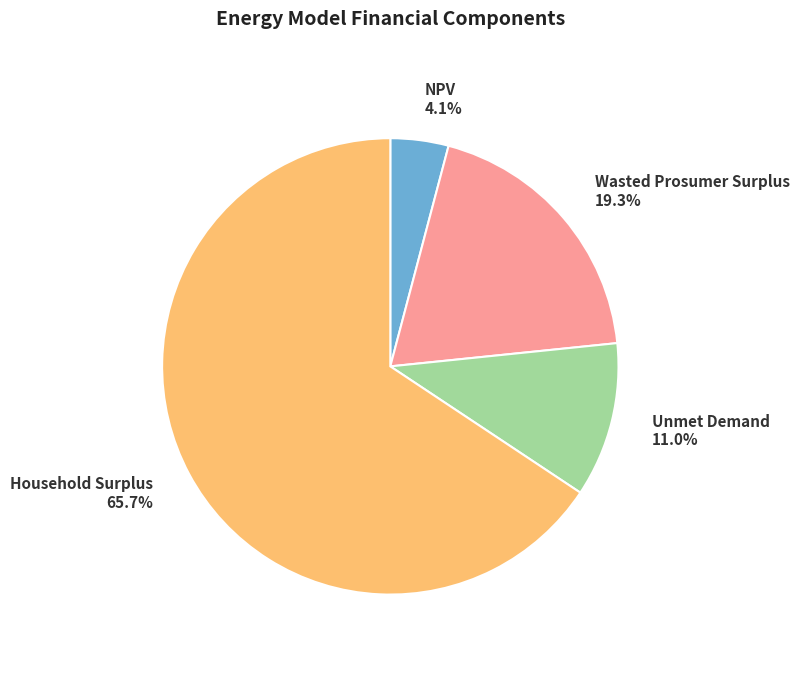

To the nearest percent, what is the difference between the Household Surplus and NPV slice percentages?

62%